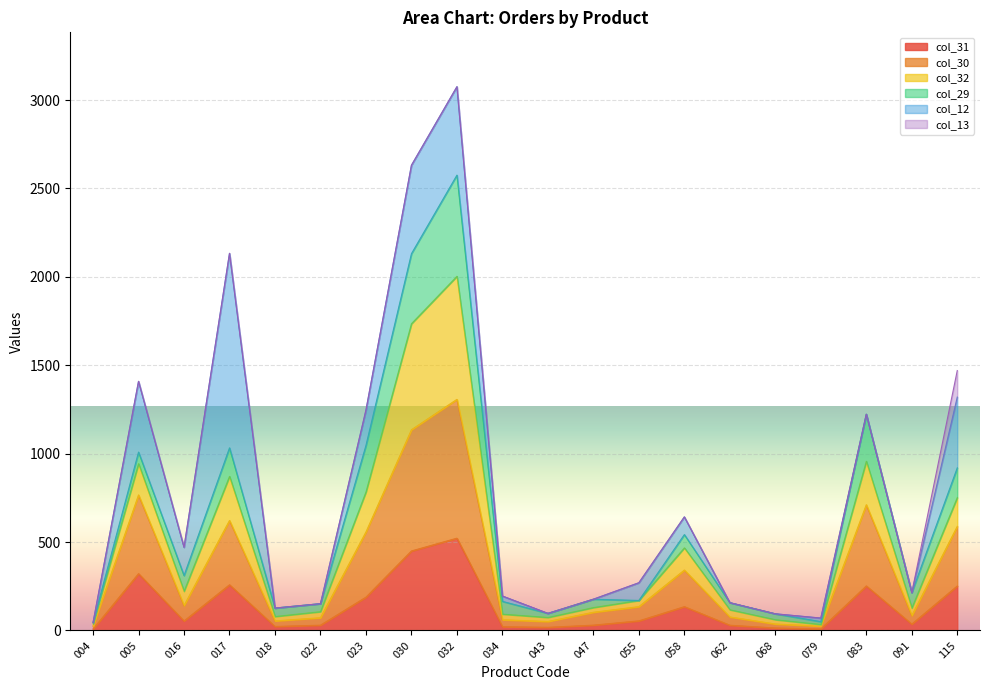

What is the highest value of the col_31 series?

522.0